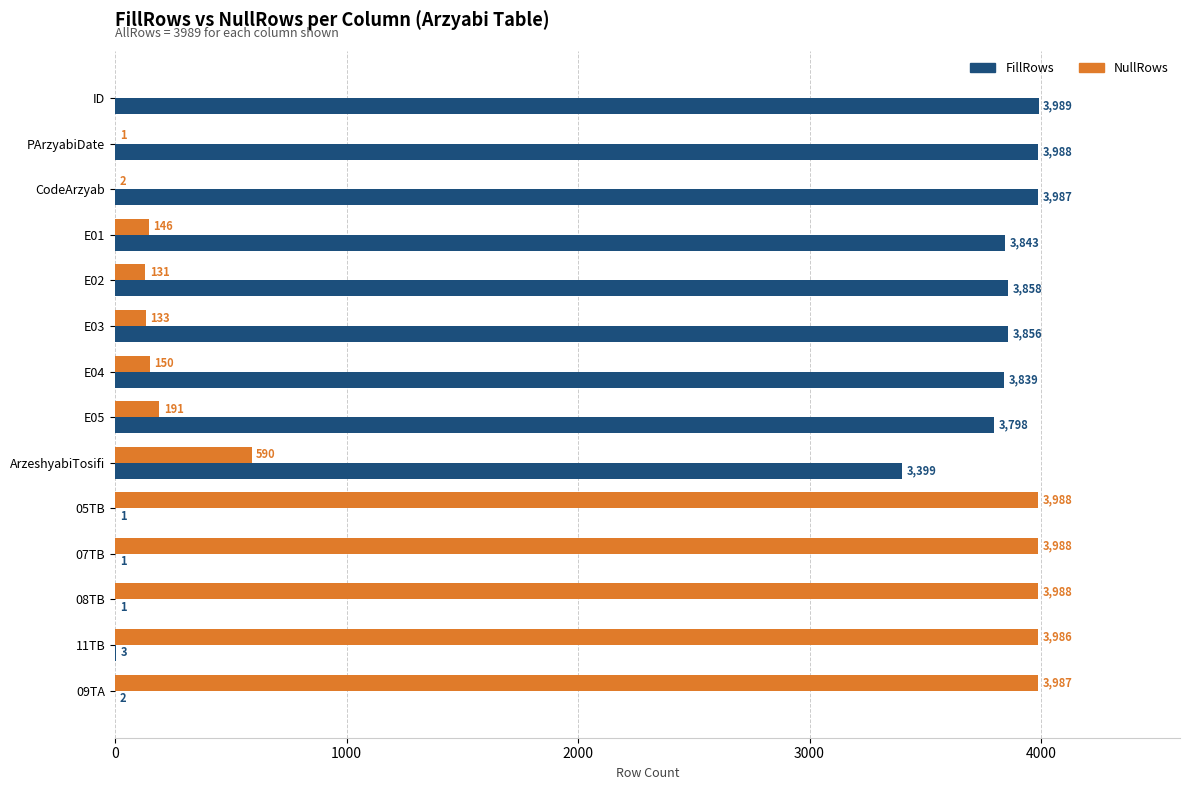

Which series has the largest total across all categories?

FillRows